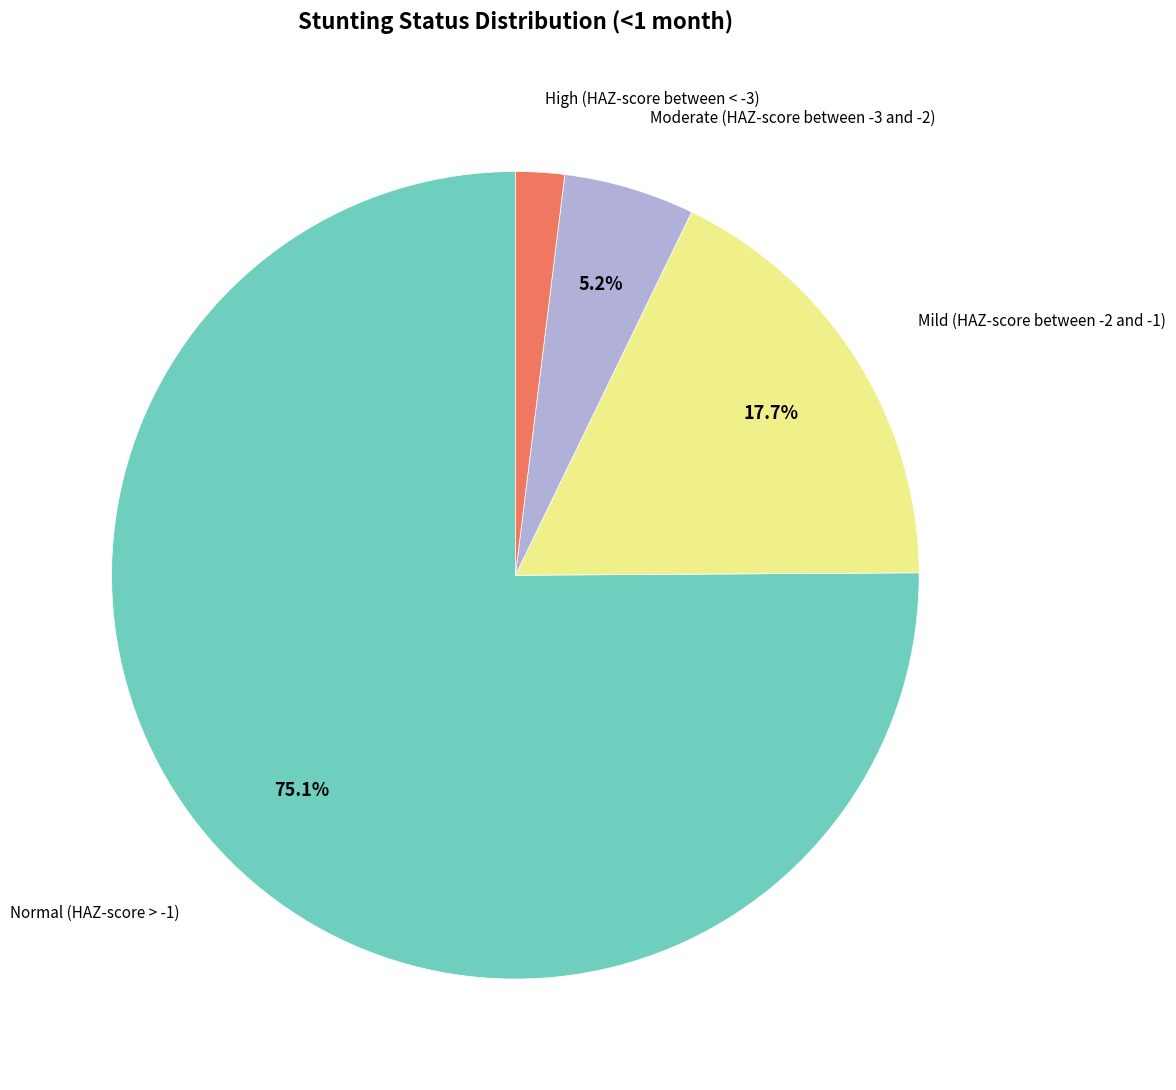

Does any single category account for the majority?

Yes